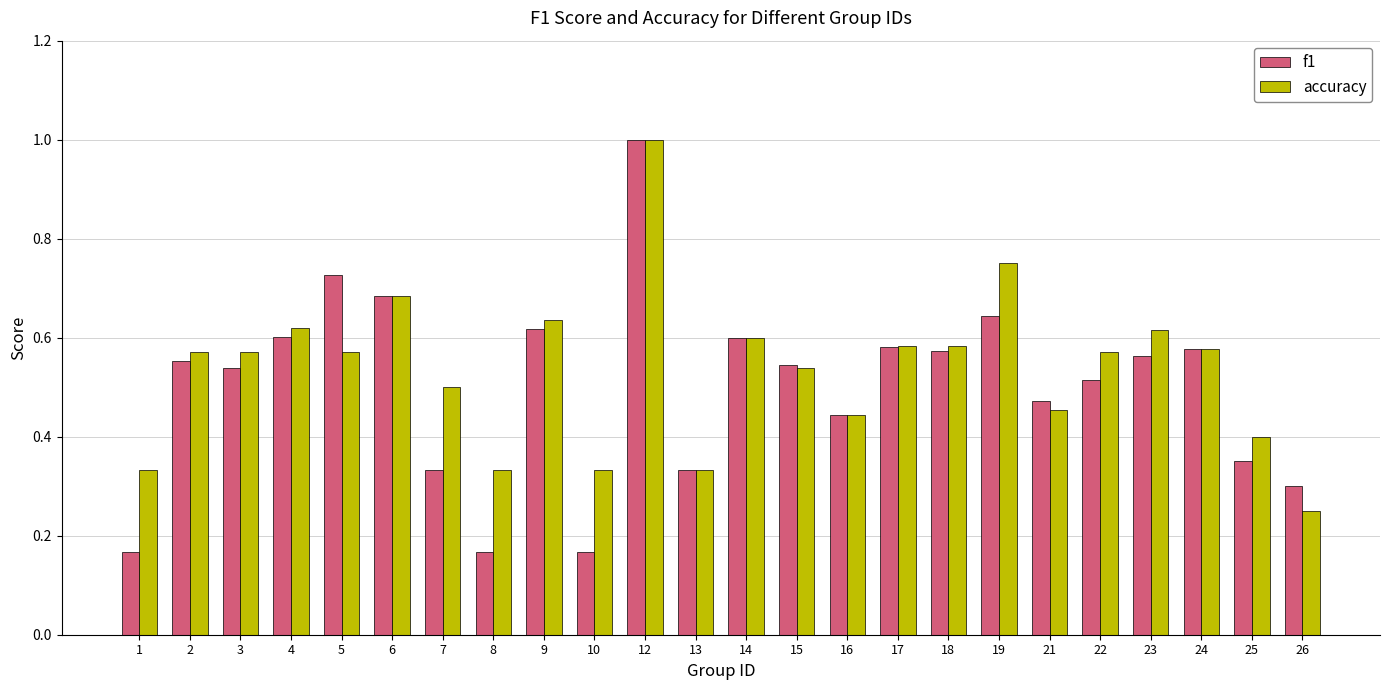

Which category has the highest value across all series?

12